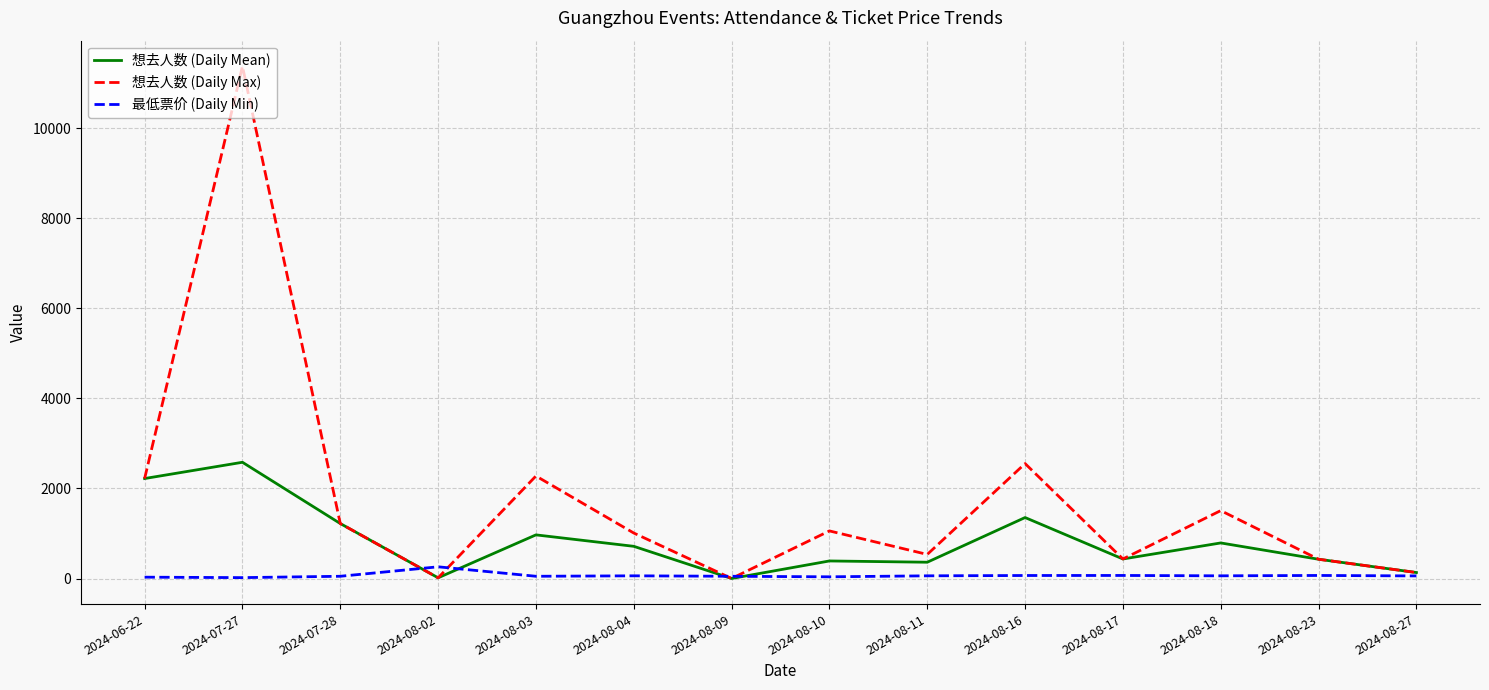

The value of 最低票价 (Daily Min) at 2024-08-16 is 67. True or false?

True